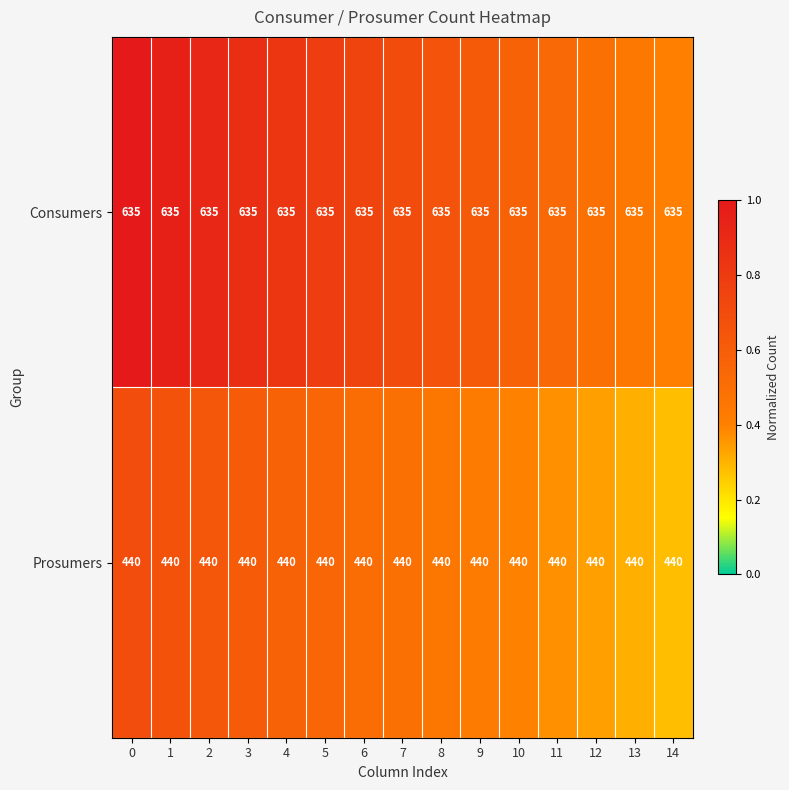

What is the approximate value of Prosumers at 4?

440